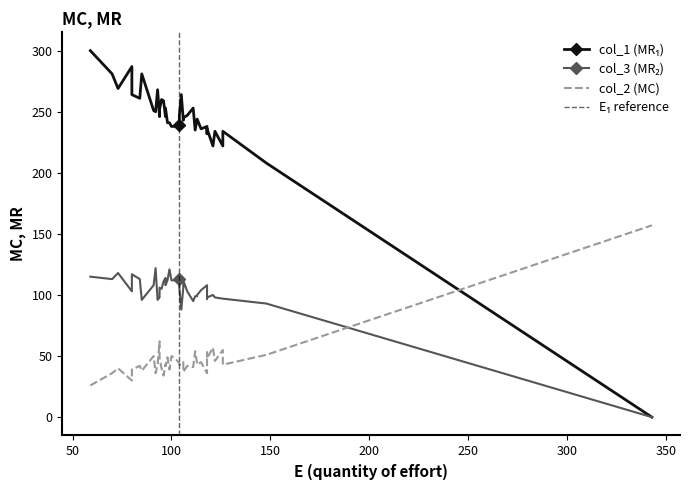

The value of col_2 at 104 is 59. True or false?

False